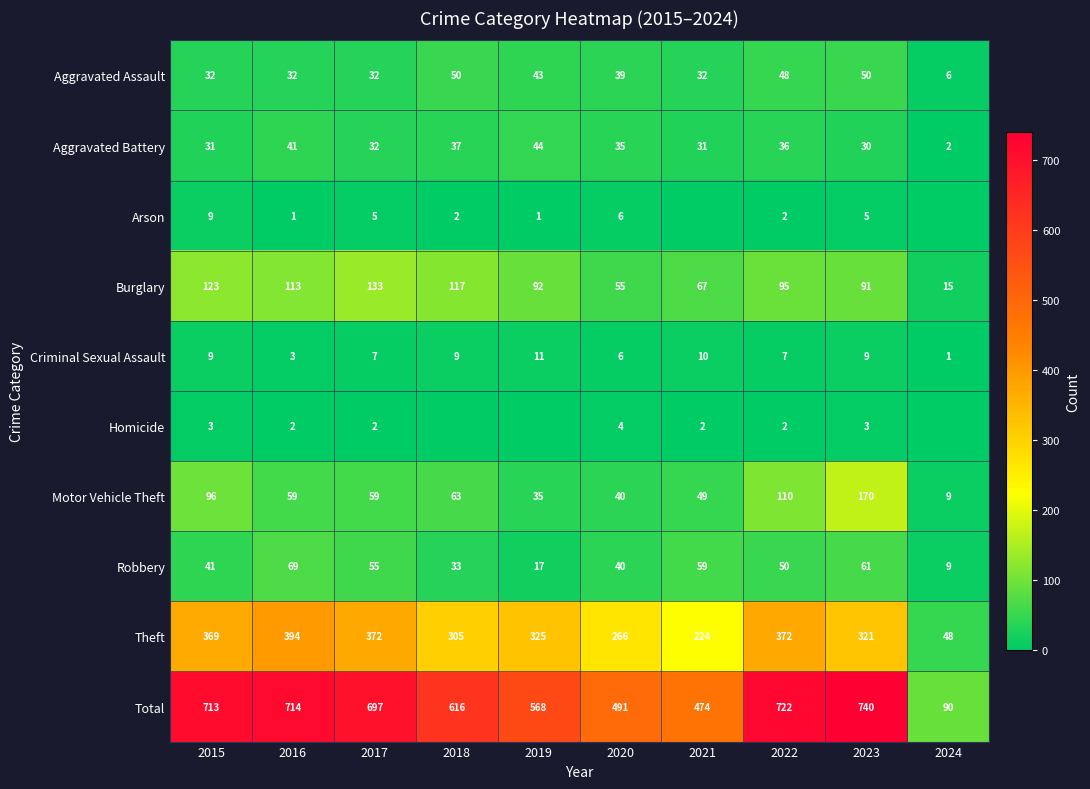

How many data points in Homicide are above 2?

3